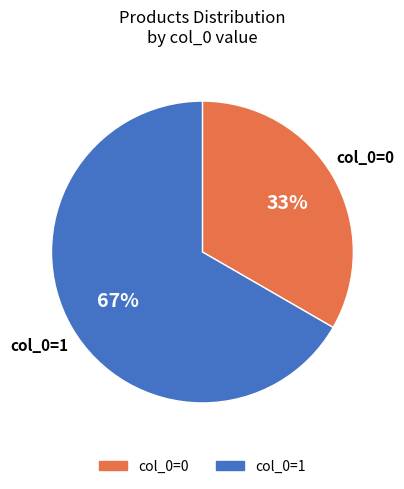

Is there any slice that represents more than half of the pie?

Yes